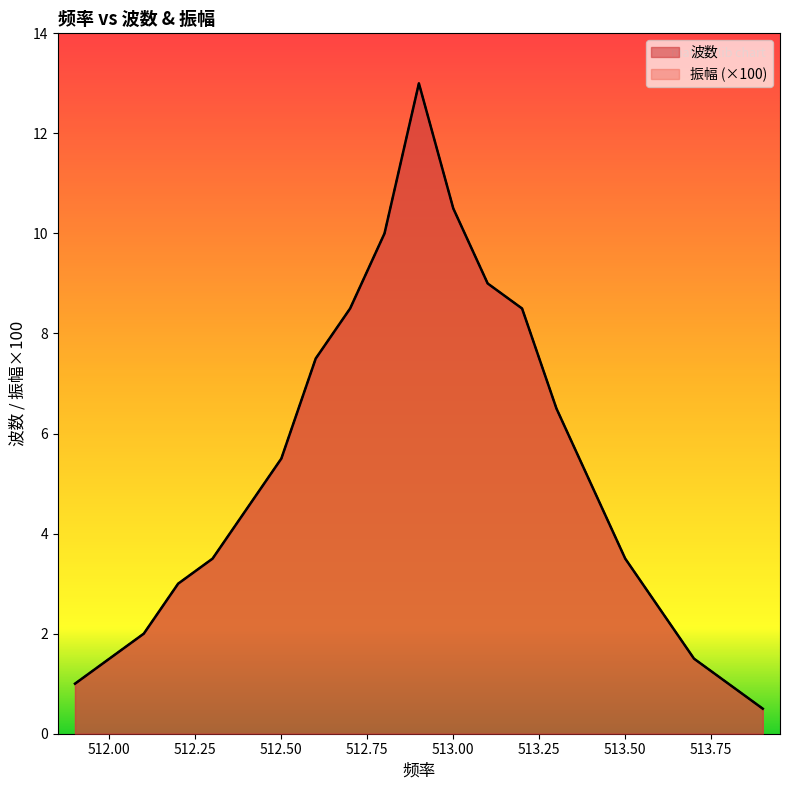

What position from the left is 511.9?

1